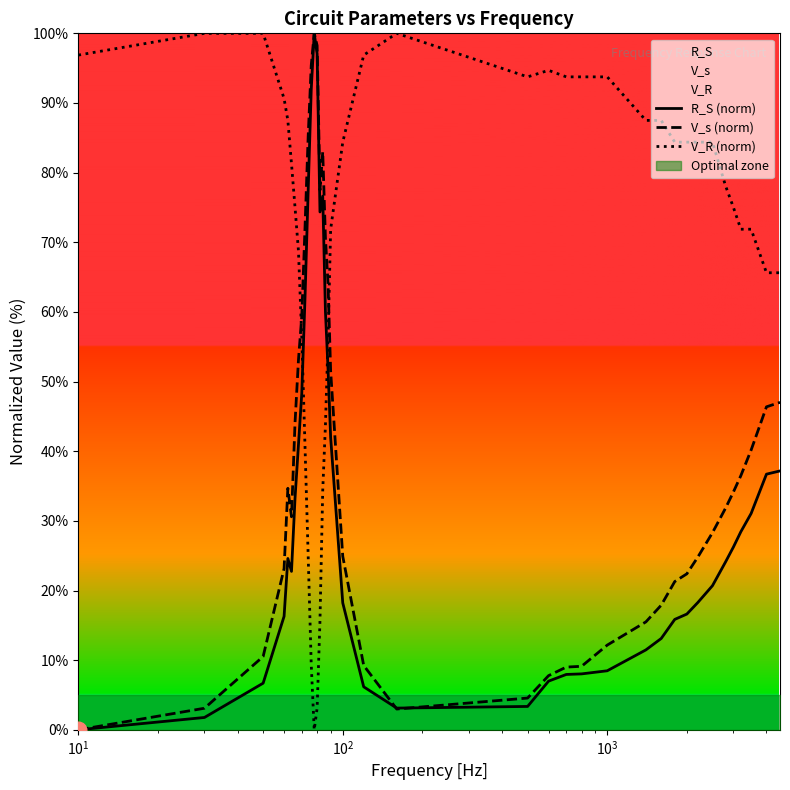

How many intersections are there between R_S (norm) and V_R (norm)?

2